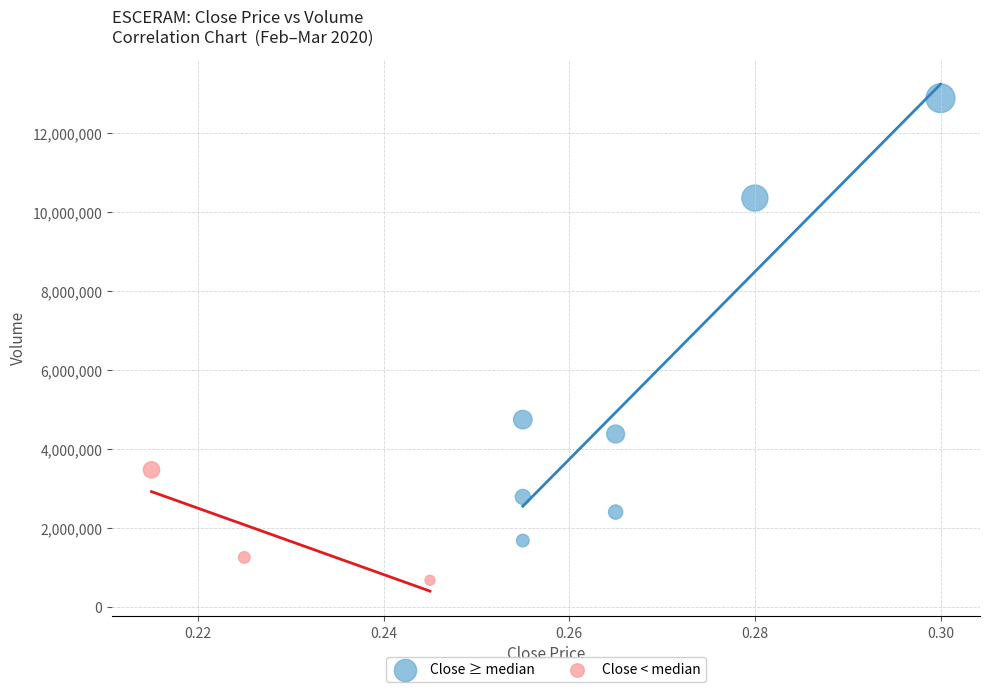

What are all the series names shown in the legend?

Close ≥ median, Close < median